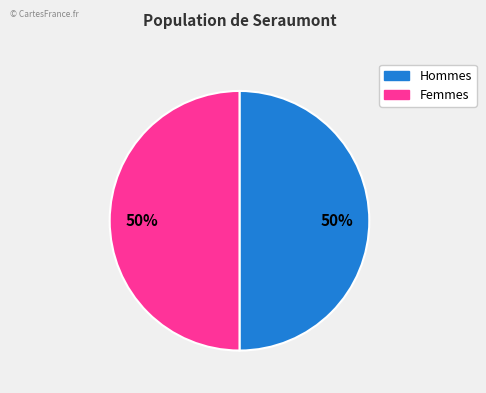

To the nearest percent, what is the average slice percentage?

50%